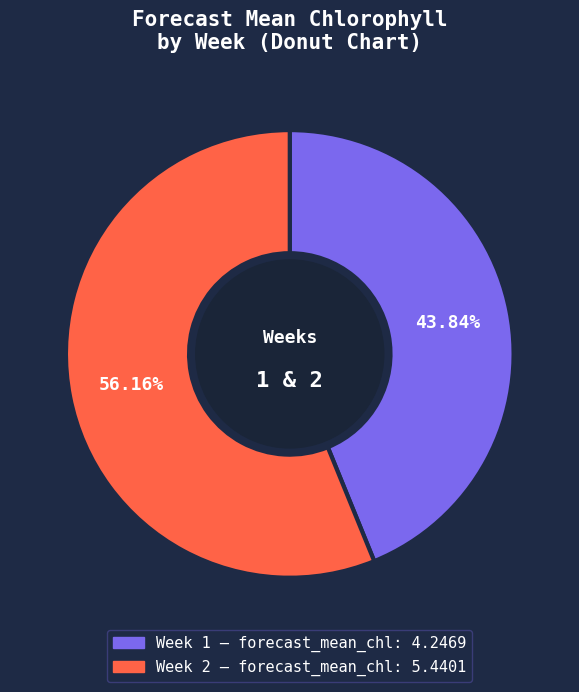

Is there any slice that represents more than half of the pie?

Yes